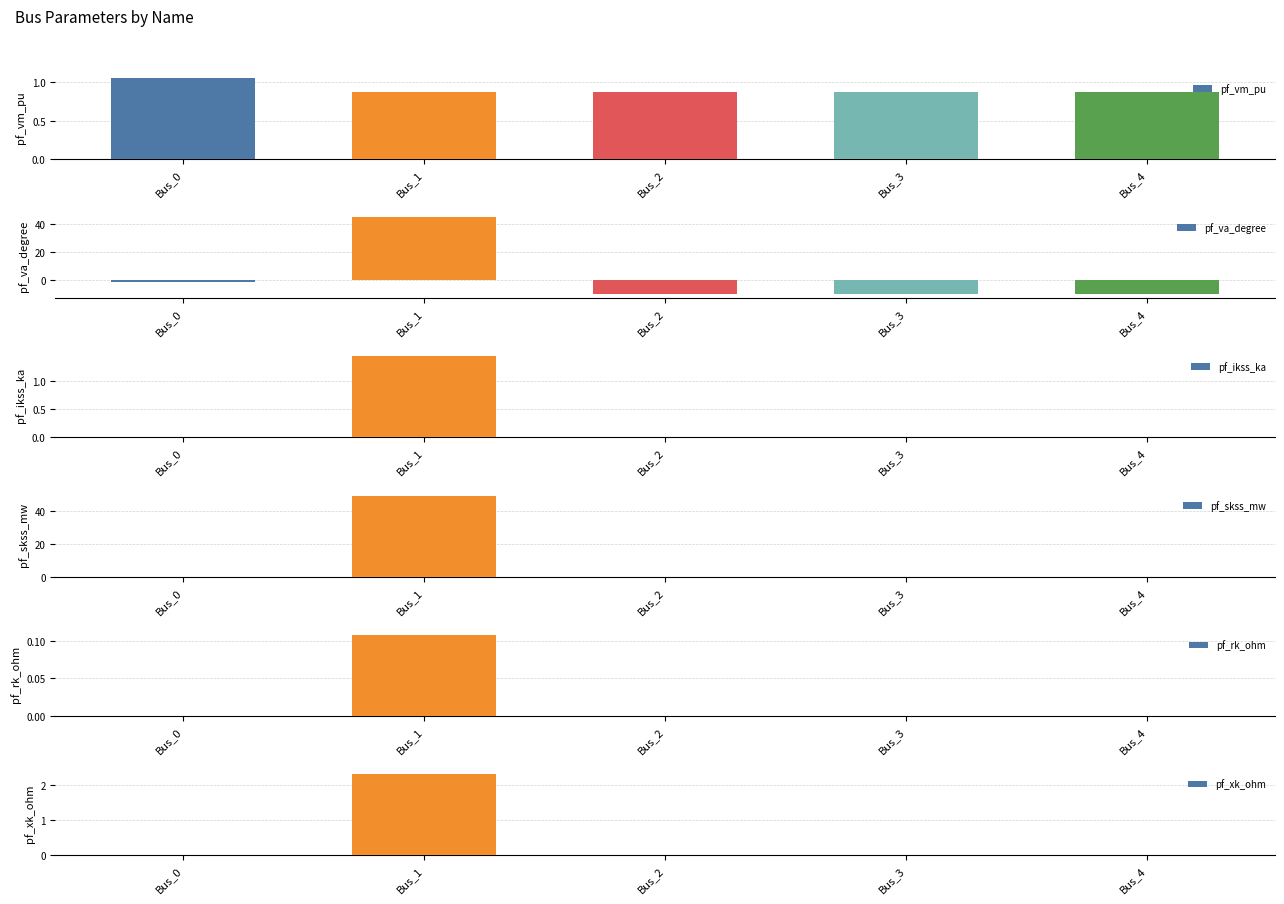

What is the sum of the pf_va_degree values at Bus_0 and Bus_2?

-11.5